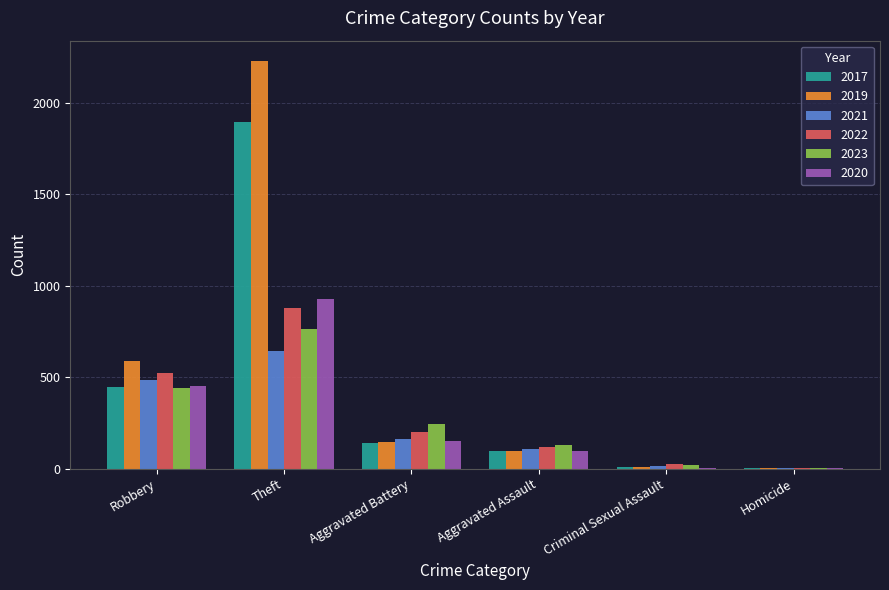

What is the sum of all 2022 values?

1753